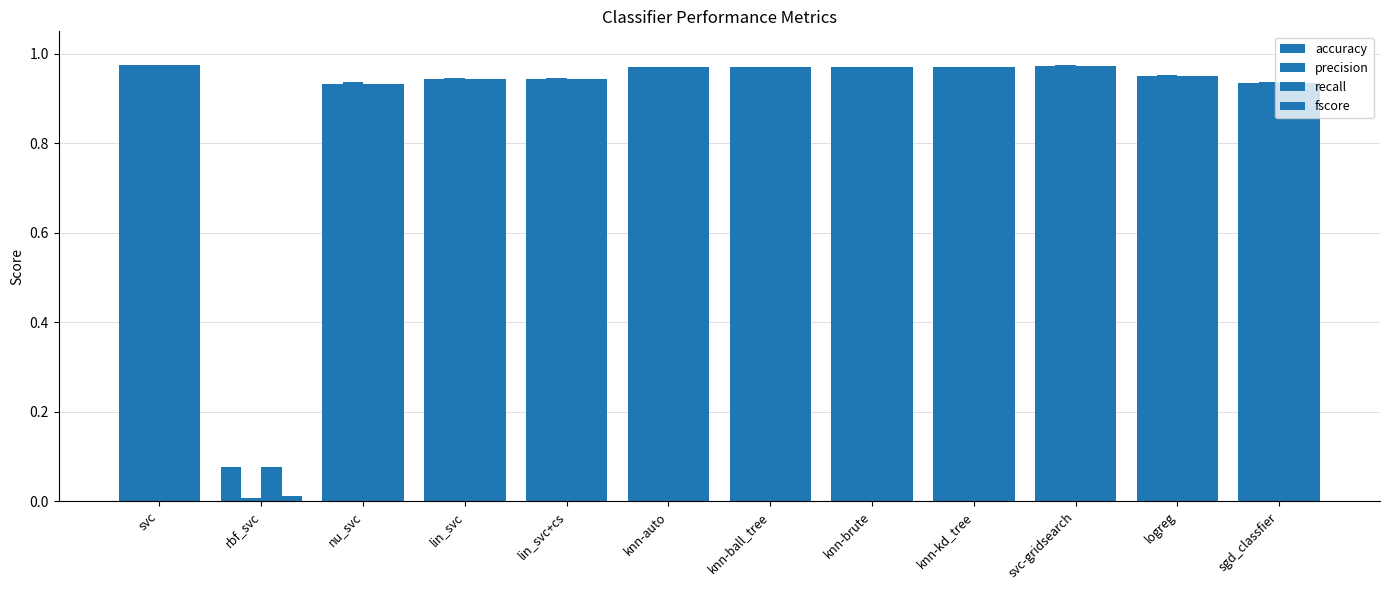

How many series are shown in this chart?

4